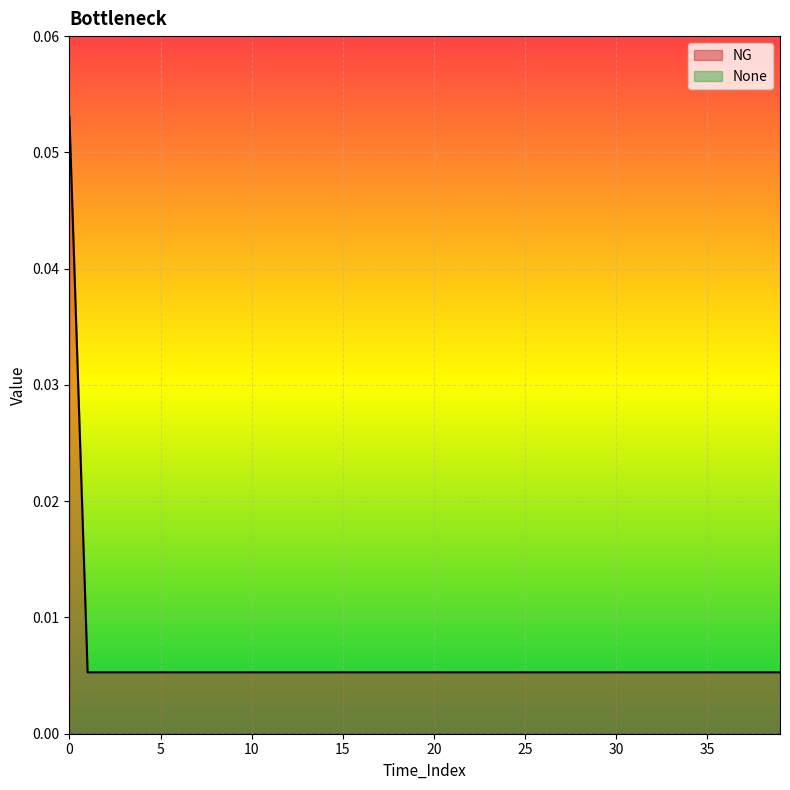

True or false: the data shows 0.0 at 12.

True